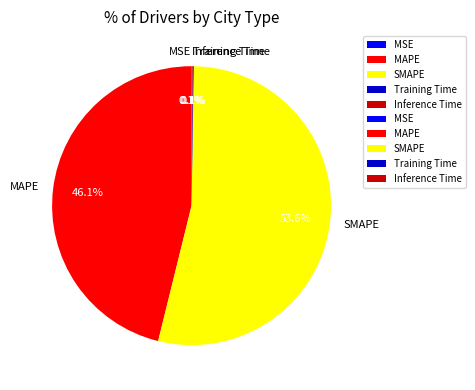

What is the largest slice in the pie chart?

SMAPE